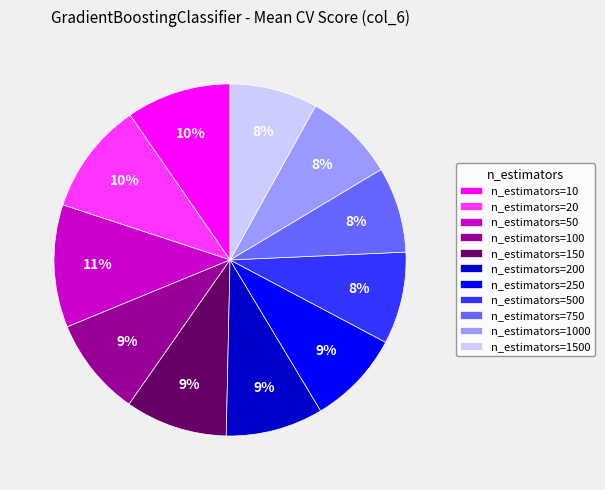

Is there a majority slice in this chart?

No